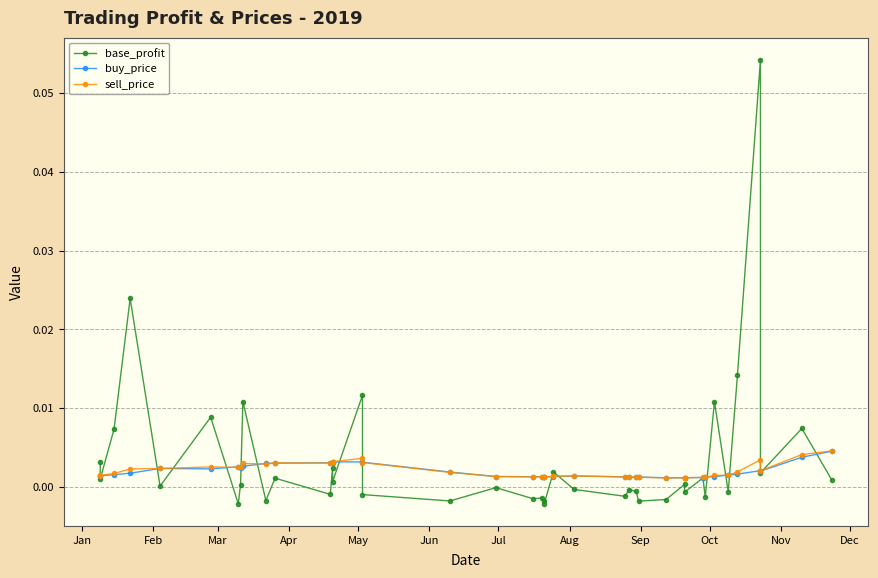

Reading right to left, extract all data points from this chart.

base_profit: 0.0	0.0	0.0	0.1	0.0	-0.0	0.0	-0.0	0.0	-0.0	0.0	-0.0	-0.0	-0.0	-0.0	-0.0	-0.0	0.0	-0.0	-0.0	-0.0	-0.0	-0.0	-0.0	-0.0	0.0	0.0	0.0	-0.0	0.0	-0.0	0.0	0.0	-0.0	0.0	0.0	0.0	0.0	0.0	0.0
buy_price: 0.0	0.0	0.0	0.0	0.0	0.0	0.0	0.0	0.0	0.0	0.0	0.0	0.0	0.0	0.0	0.0	0.0	0.0	0.0	0.0	0.0	0.0	0.0	0.0	0.0	0.0	0.0	0.0	0.0	0.0	0.0	0.0	0.0	0.0	0.0	0.0	0.0	0.0	0.0	0.0
sell_price: 0.0	0.0	0.0	0.0	0.0	0.0	0.0	0.0	0.0	0.0	0.0	0.0	0.0	0.0	0.0	0.0	0.0	0.0	0.0	0.0	0.0	0.0	0.0	0.0	0.0	0.0	0.0	0.0	0.0	0.0	0.0	0.0	0.0	0.0	0.0	0.0	0.0	0.0	0.0	0.0